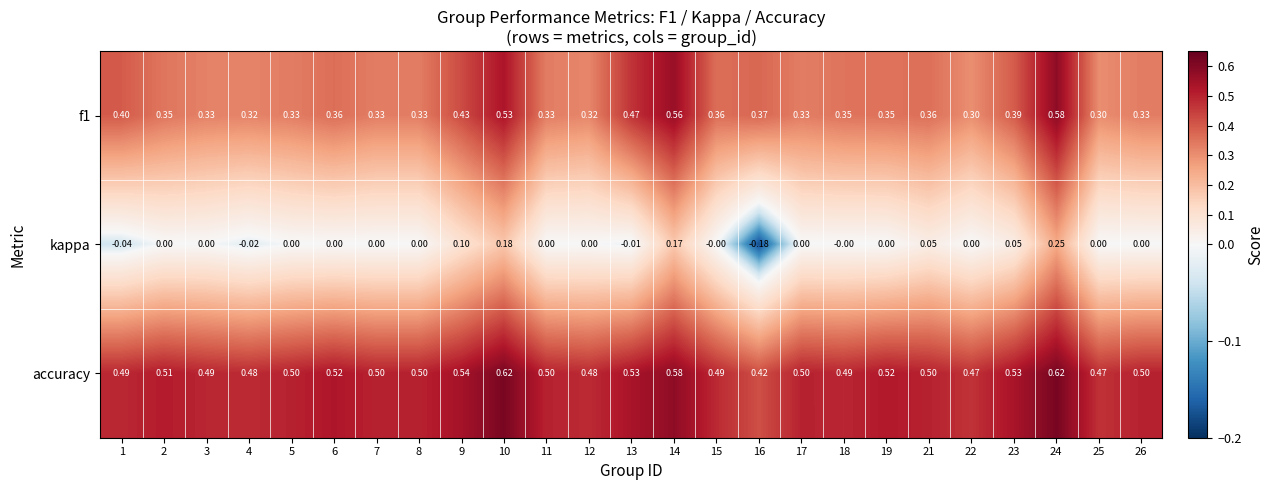

Which series has the largest total across all categories?

accuracy